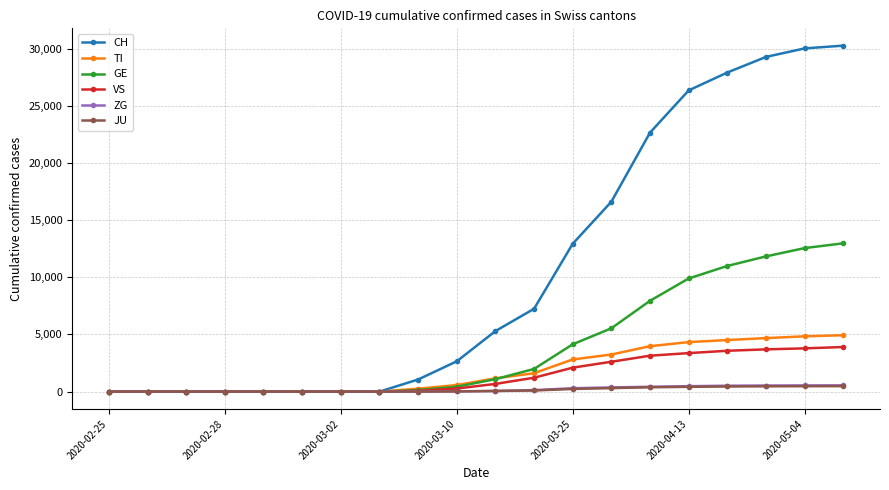

What is the highest value of the GE series?

12969